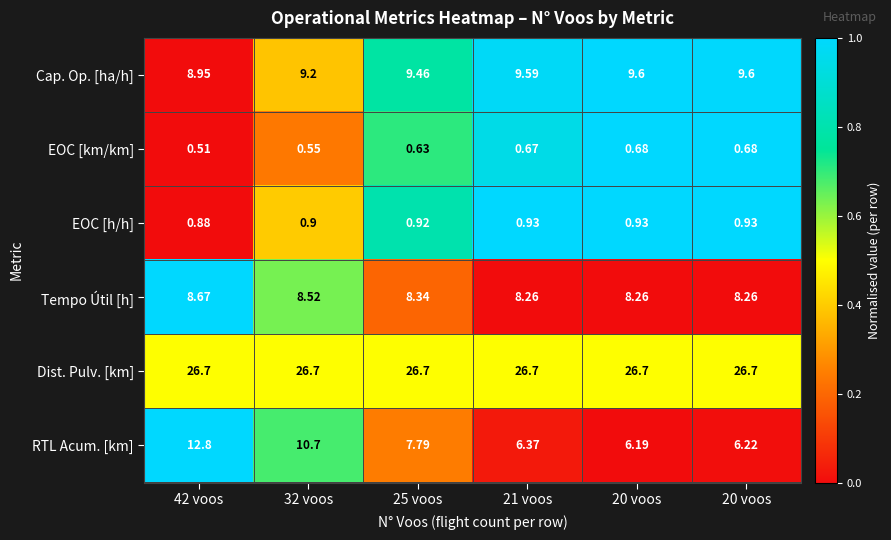

Reading left to right, extract all data points from this chart.

Cap. Op. [ha/h]: 42 voos=8.9	32 voos=9.2	25 voos=9.5	21 voos=9.6	20 voos=9.6	20 voos=9.6
EOC [km/km]: 42 voos=0.5	32 voos=0.6	25 voos=0.6	21 voos=0.7	20 voos=0.7	20 voos=0.7
EOC [h/h]: 42 voos=0.9	32 voos=0.9	25 voos=0.9	21 voos=0.9	20 voos=0.9	20 voos=0.9
Tempo Útil [h]: 42 voos=8.7	32 voos=8.5	25 voos=8.3	21 voos=8.3	20 voos=8.3	20 voos=8.3
Dist. Pulv. [km]: 42 voos=26.7	32 voos=26.7	25 voos=26.7	21 voos=26.7	20 voos=26.7	20 voos=26.7
RTL Acum. [km]: 42 voos=12.8	32 voos=10.7	25 voos=7.8	21 voos=6.4	20 voos=6.2	20 voos=6.2